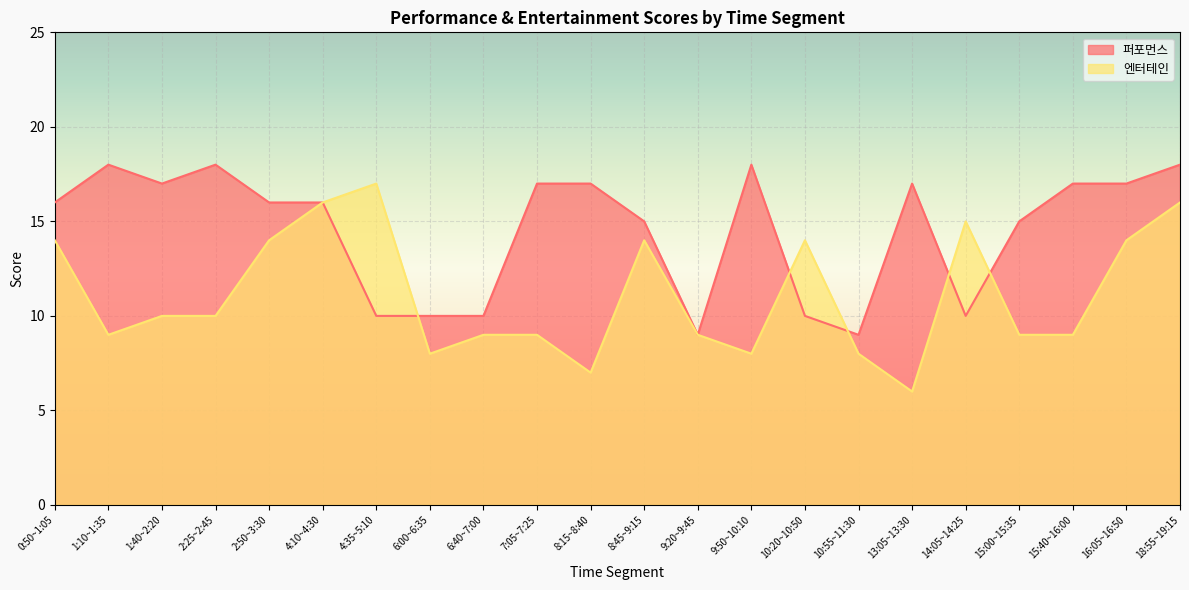

How many data points does each series have?

22